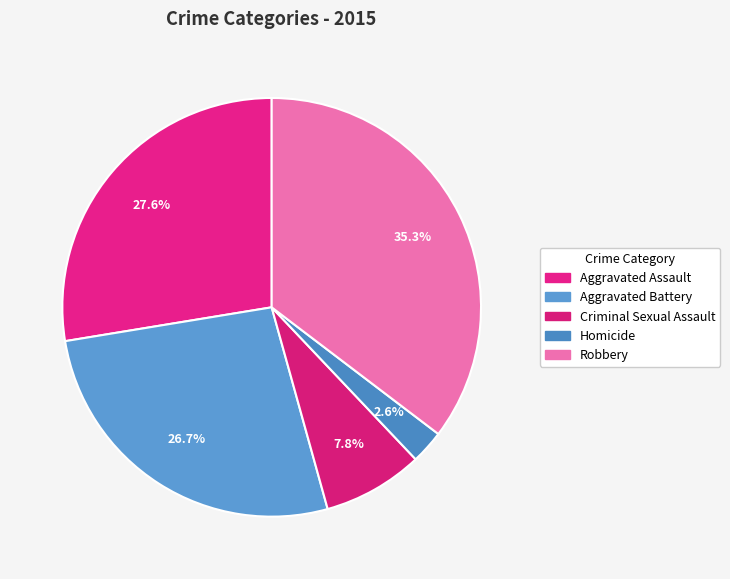

Does any single category account for the majority?

No